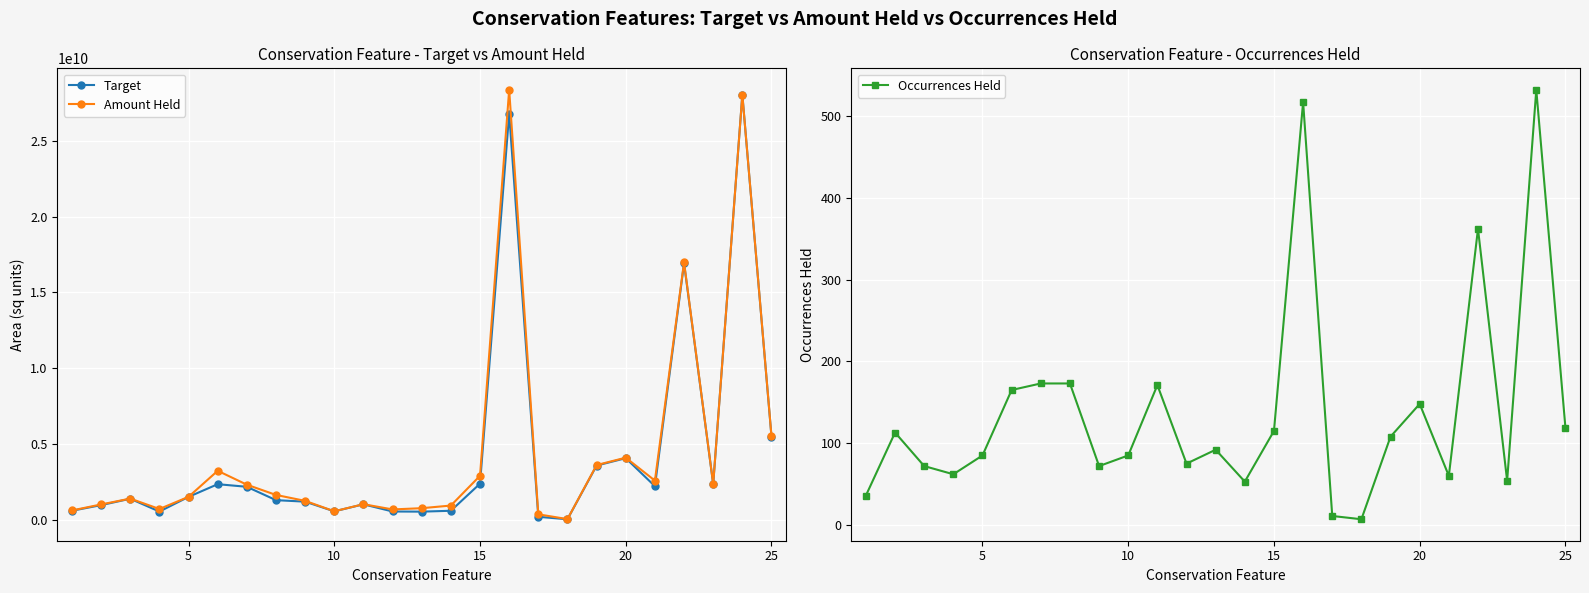

What is the difference between the maximum and minimum values in the Occurrences Held series?

525